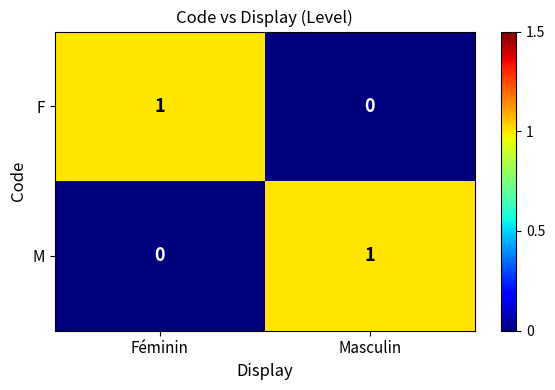

True or false: M has a value of 1 at Masculin.

True